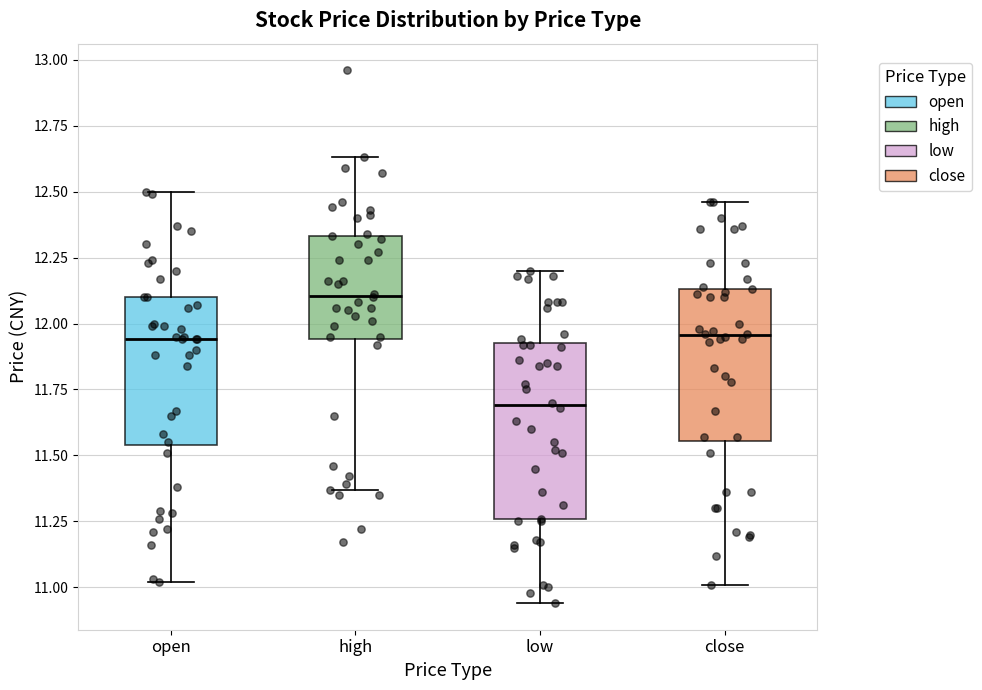

Reading left to right, transcribe this box plot: for each box, give where its median line is, the range the box spans, and where its two whiskers end, as read against the y-axis. The values are not printed on the chart, so give them approximately, as read against the axis.

open: median 11.95, box 11.55 to 12.10, whiskers 11.00 to 12.50
high: median 12.10, box 11.95 to 12.35, whiskers 11.35 to 12.65
low: median 11.70, box 11.25 to 11.95, whiskers 10.95 to 12.20
close: median 11.95, box 11.55 to 12.15, whiskers 11.00 to 12.45